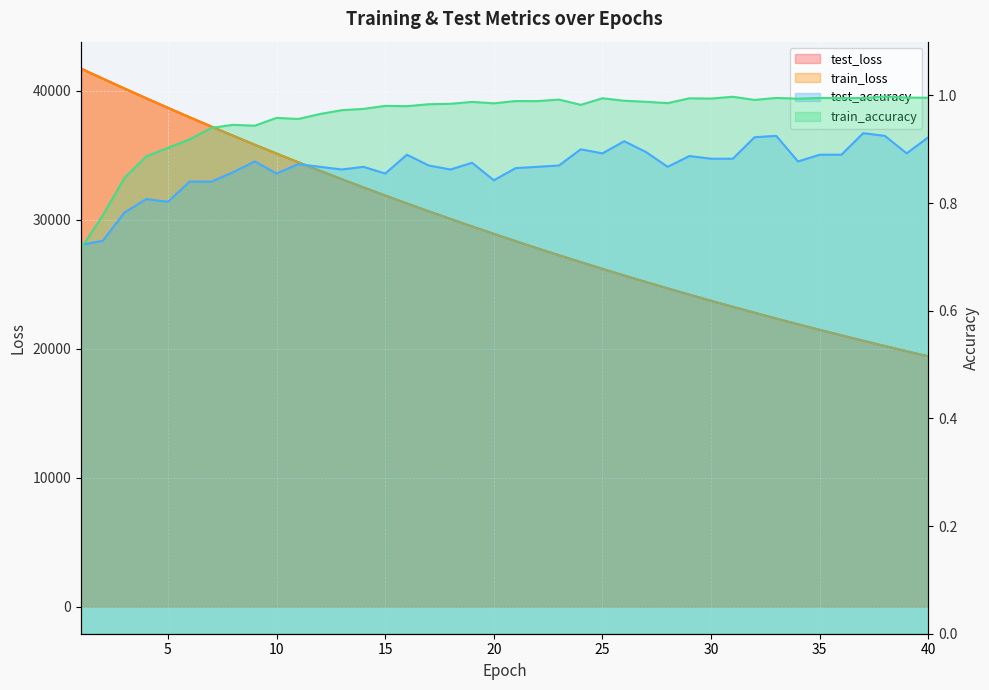

How many lines are shown in the chart?

4